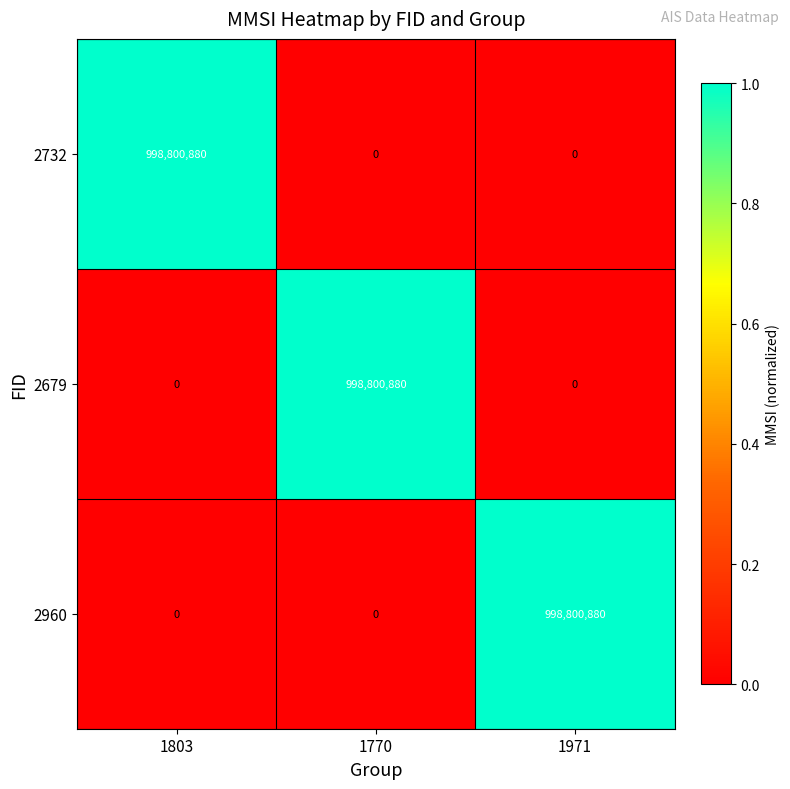

What is the difference between the highest and lowest values at 1971?

998800880